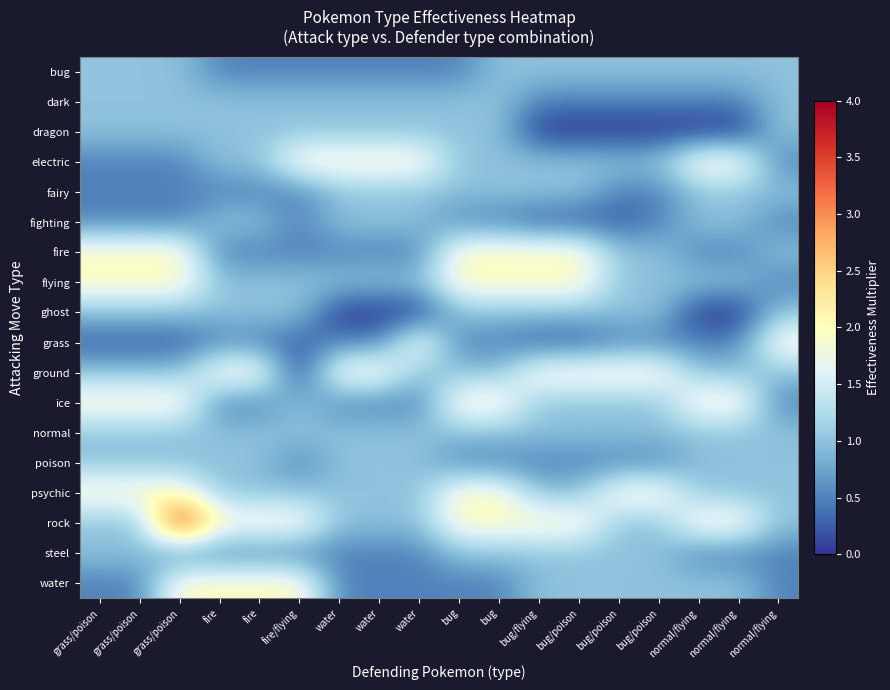

Reading right to left, list all the values displayed in this chart.

bug: normal/flying=1.0	normal/flying=1.0	normal/flying=1.0	bug/poison=1.0	bug/poison=1.0	bug/poison=1.0	bug/flying=1.0	bug=1.0	bug=0.5	water=0.5	water=0.5	water=0.5	fire/flying=0.5	fire=0.5	fire=0.5	grass/poison=1.0	grass/poison=1.0	grass/poison=1.0
dark: normal/flying=1.0	normal/flying=0.5	normal/flying=0.5	bug/poison=0.5	bug/poison=0.5	bug/poison=0.5	bug/flying=0.5	bug=1.0	bug=1.0	water=1.0	water=1.0	water=1.0	fire/flying=1.0	fire=1.0	fire=1.0	grass/poison=1.0	grass/poison=1.0	grass/poison=1.0
dragon: normal/flying=1.0	normal/flying=0.0	normal/flying=0.0	bug/poison=0.0	bug/poison=0.0	bug/poison=0.0	bug/flying=0.0	bug=1.0	bug=1.0	water=1.0	water=1.0	water=1.0	fire/flying=1.0	fire=1.0	fire=1.0	grass/poison=1.0	grass/poison=1.0	grass/poison=1.0
electric: normal/flying=0.5	normal/flying=2.0	normal/flying=2.0	bug/poison=1.0	bug/poison=1.0	bug/poison=1.0	bug/flying=1.0	bug=1.0	bug=1.0	water=2.0	water=2.0	water=2.0	fire/flying=2.0	fire=1.0	fire=1.0	grass/poison=0.5	grass/poison=0.5	grass/poison=0.5
fairy: normal/flying=1.0	normal/flying=1.0	normal/flying=1.0	bug/poison=0.5	bug/poison=0.5	bug/poison=1.0	bug/flying=1.0	bug=1.0	bug=1.0	water=1.0	water=1.0	water=1.0	fire/flying=0.5	fire=0.5	fire=0.5	grass/poison=0.5	grass/poison=0.5	grass/poison=0.5
fighting: normal/flying=0.5	normal/flying=1.0	normal/flying=1.0	bug/poison=0.5	bug/poison=0.2	bug/poison=0.2	bug/flying=0.2	bug=0.5	bug=0.5	water=1.0	water=1.0	water=1.0	fire/flying=0.5	fire=1.0	fire=1.0	grass/poison=0.5	grass/poison=0.5	grass/poison=0.5
fire: normal/flying=1.0	normal/flying=0.5	normal/flying=0.5	bug/poison=1.0	bug/poison=1.0	bug/poison=2.0	bug/flying=2.0	bug=2.0	bug=2.0	water=0.5	water=0.5	water=0.5	fire/flying=0.5	fire=0.5	fire=0.5	grass/poison=2.0	grass/poison=2.0	grass/poison=2.0
flying: normal/flying=0.5	normal/flying=1.0	normal/flying=1.0	bug/poison=1.0	bug/poison=1.0	bug/poison=2.0	bug/flying=2.0	bug=2.0	bug=2.0	water=1.0	water=1.0	water=1.0	fire/flying=1.0	fire=1.0	fire=1.0	grass/poison=2.0	grass/poison=2.0	grass/poison=2.0
ghost: normal/flying=1.0	normal/flying=0.0	normal/flying=0.0	bug/poison=1.0	bug/poison=1.0	bug/poison=1.0	bug/flying=1.0	bug=1.0	bug=1.0	water=0.0	water=0.0	water=0.0	fire/flying=1.0	fire=1.0	fire=1.0	grass/poison=1.0	grass/poison=1.0	grass/poison=1.0
grass: normal/flying=2.0	normal/flying=0.5	normal/flying=0.5	bug/poison=0.5	bug/poison=0.5	bug/poison=0.2	bug/flying=0.2	bug=0.5	bug=0.5	water=2.0	water=0.5	water=0.5	fire/flying=0.2	fire=0.5	fire=0.5	grass/poison=0.2	grass/poison=0.2	grass/poison=0.2
ground: normal/flying=1.0	normal/flying=1.0	normal/flying=1.0	bug/poison=2.0	bug/poison=2.0	bug/poison=2.0	bug/flying=2.0	bug=1.0	bug=1.0	water=1.0	water=2.0	water=2.0	fire/flying=0.0	fire=2.0	fire=2.0	grass/poison=1.0	grass/poison=1.0	grass/poison=1.0
ice: normal/flying=0.5	normal/flying=2.0	normal/flying=2.0	bug/poison=1.0	bug/poison=1.0	bug/poison=1.0	bug/flying=1.0	bug=2.0	bug=2.0	water=0.5	water=0.5	water=0.5	fire/flying=1.0	fire=0.5	fire=0.5	grass/poison=2.0	grass/poison=2.0	grass/poison=2.0
normal: normal/flying=1.0	normal/flying=1.0	normal/flying=1.0	bug/poison=1.0	bug/poison=1.0	bug/poison=1.0	bug/flying=1.0	bug=1.0	bug=1.0	water=1.0	water=1.0	water=1.0	fire/flying=1.0	fire=1.0	fire=1.0	grass/poison=1.0	grass/poison=1.0	grass/poison=1.0
poison: normal/flying=1.0	normal/flying=1.0	normal/flying=1.0	bug/poison=0.5	bug/poison=0.5	bug/poison=0.5	bug/flying=0.5	bug=0.5	bug=0.5	water=1.0	water=1.0	water=1.0	fire/flying=0.5	fire=1.0	fire=1.0	grass/poison=1.0	grass/poison=1.0	grass/poison=1.0
psychic: normal/flying=1.0	normal/flying=1.0	normal/flying=1.0	bug/poison=2.0	bug/poison=2.0	bug/poison=1.0	bug/flying=1.0	bug=2.0	bug=2.0	water=1.0	water=1.0	water=1.0	fire/flying=1.0	fire=1.0	fire=1.0	grass/poison=2.0	grass/poison=2.0	grass/poison=2.0
rock: normal/flying=1.0	normal/flying=2.0	normal/flying=2.0	bug/poison=1.0	bug/poison=1.0	bug/poison=2.0	bug/flying=2.0	bug=2.0	bug=2.0	water=1.0	water=1.0	water=1.0	fire/flying=2.0	fire=2.0	fire=2.0	grass/poison=4.0	grass/poison=1.0	grass/poison=1.0
steel: normal/flying=0.5	normal/flying=0.5	normal/flying=0.5	bug/poison=1.0	bug/poison=1.0	bug/poison=1.0	bug/flying=1.0	bug=1.0	bug=1.0	water=0.5	water=0.5	water=0.5	fire/flying=0.5	fire=0.5	fire=0.5	grass/poison=0.5	grass/poison=1.0	grass/poison=1.0
water: normal/flying=0.5	normal/flying=1.0	normal/flying=1.0	bug/poison=1.0	bug/poison=1.0	bug/poison=1.0	bug/flying=1.0	bug=0.5	bug=0.5	water=0.5	water=0.5	water=0.5	fire/flying=2.0	fire=2.0	fire=2.0	grass/poison=2.0	grass/poison=0.5	grass/poison=0.5